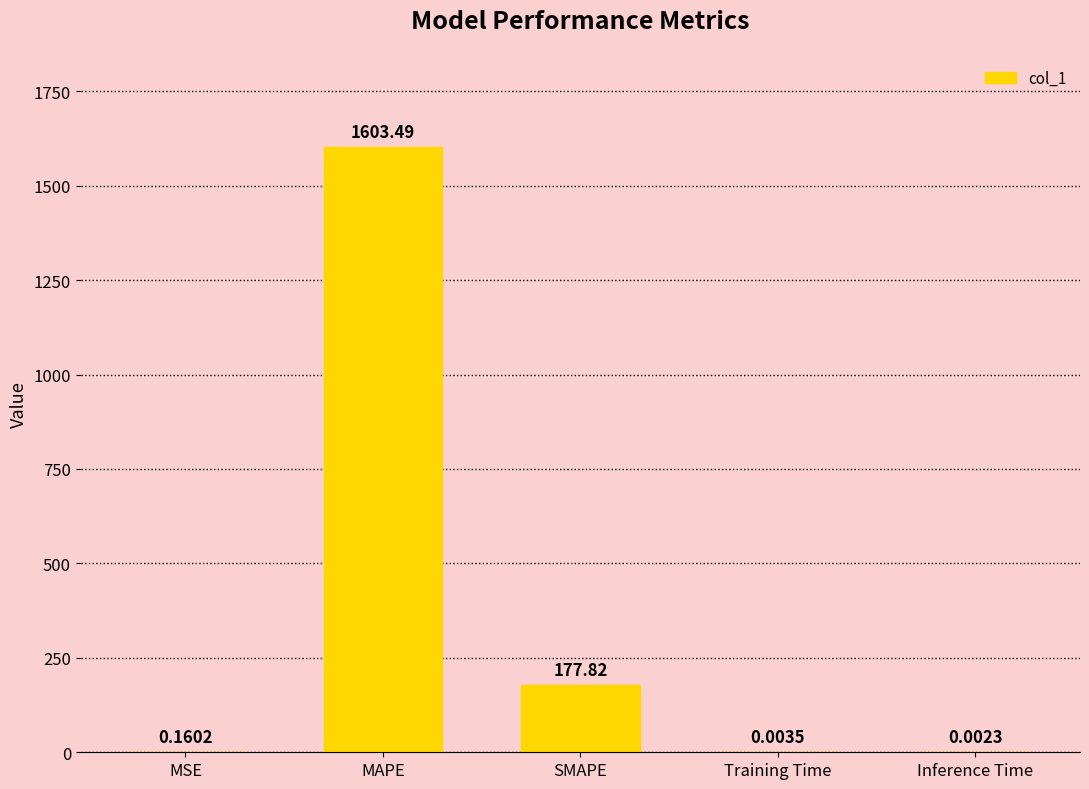

Which label corresponds to the largest value in the chart?

MAPE